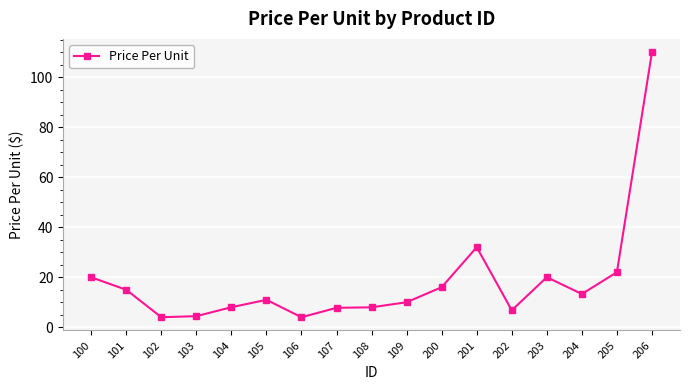

How many categories are shown in the chart?

17